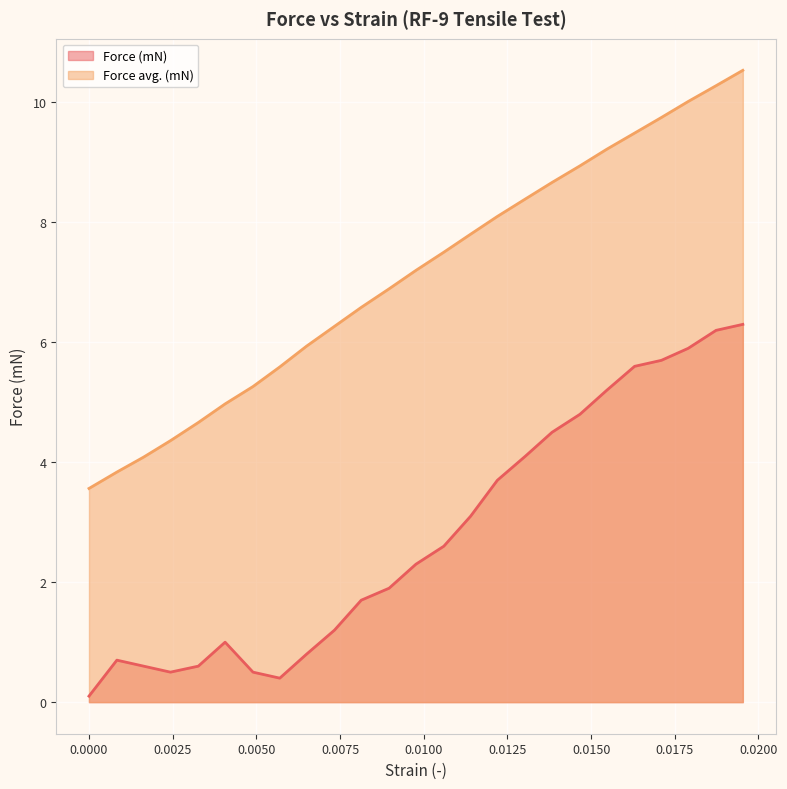

True or false: Force (mN) has more than 2 points higher than both neighbors.

False